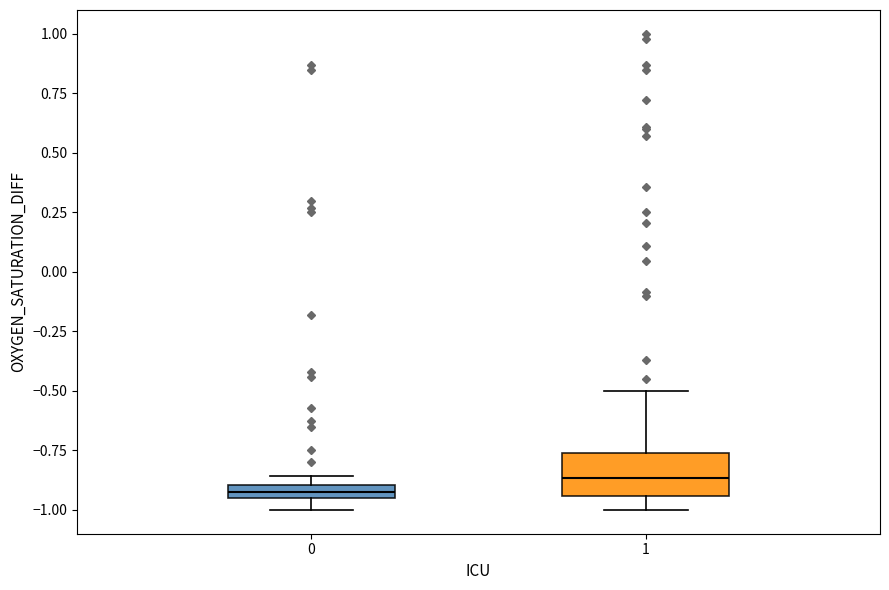

Which box has the highest median line?

1